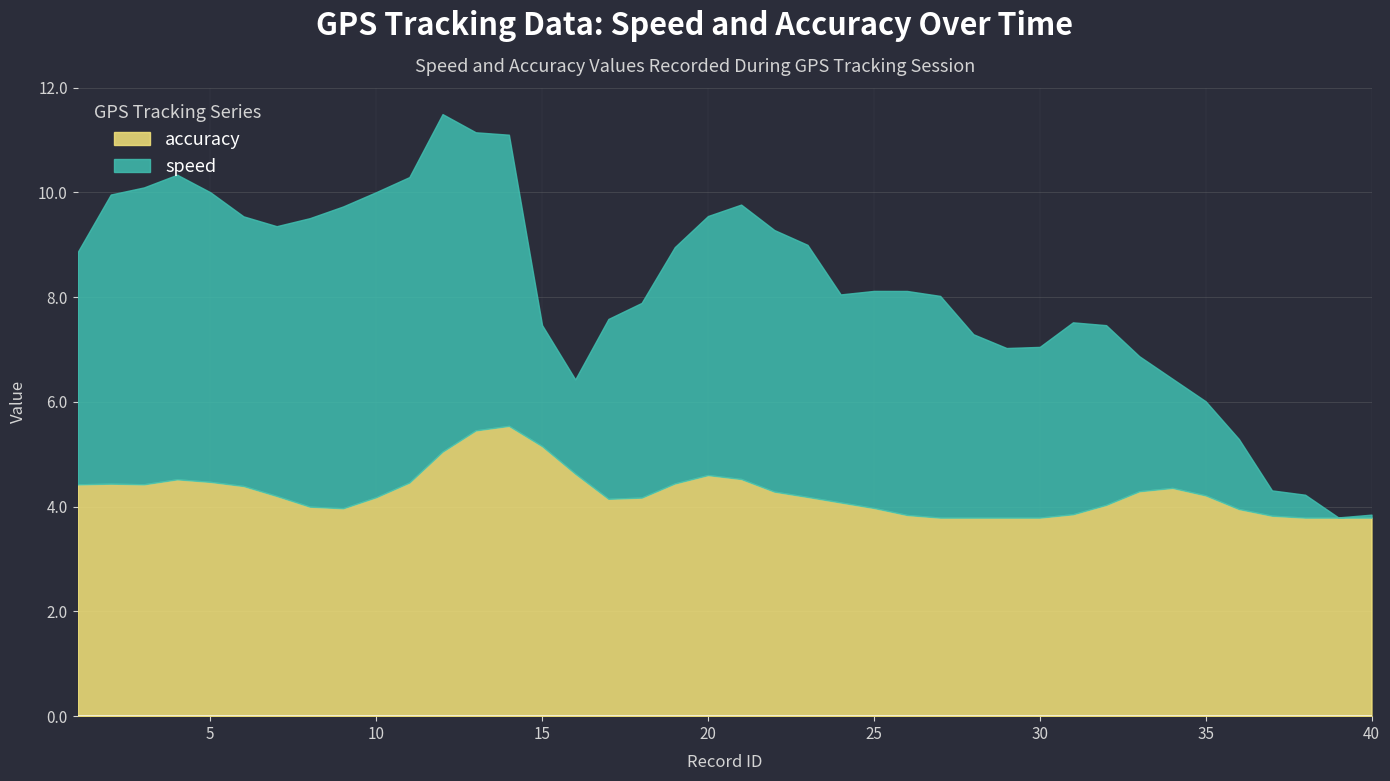

At which category is the sum across all series the highest?

12